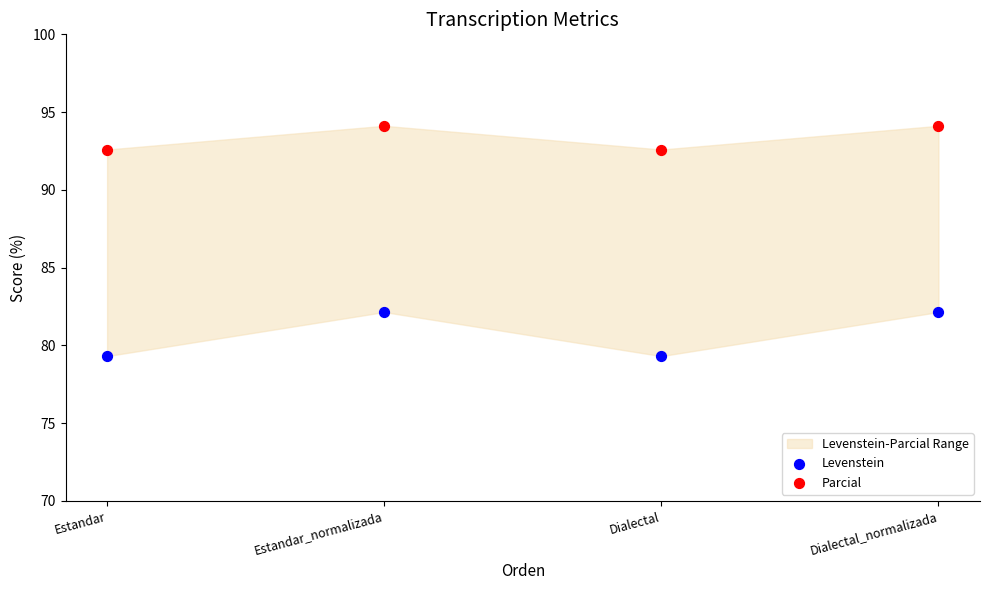

Across all data points, what is the average Y value?

87.0